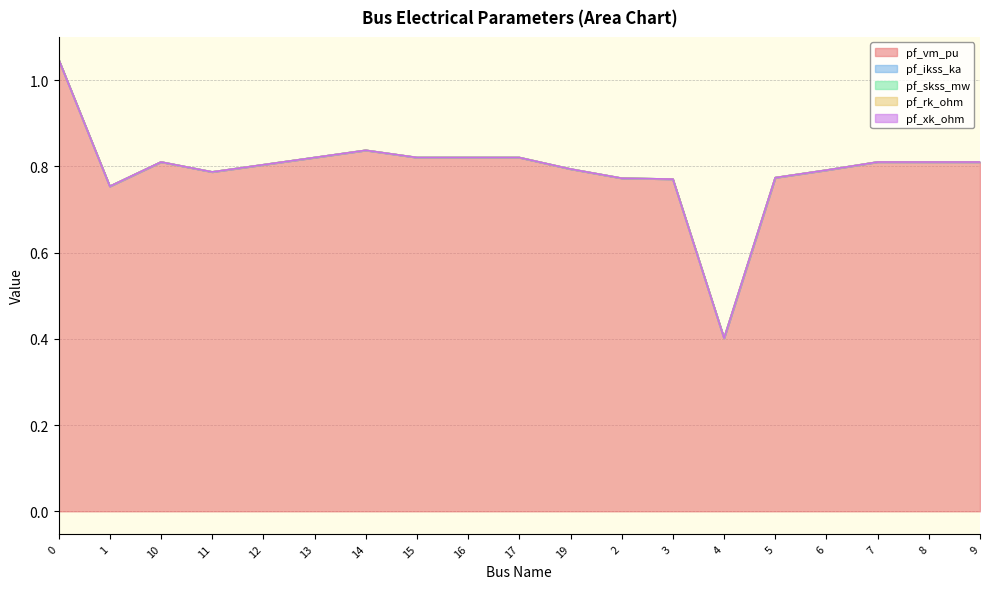

The pf_vm_pu series shows 1.4 at 9. True or false?

False